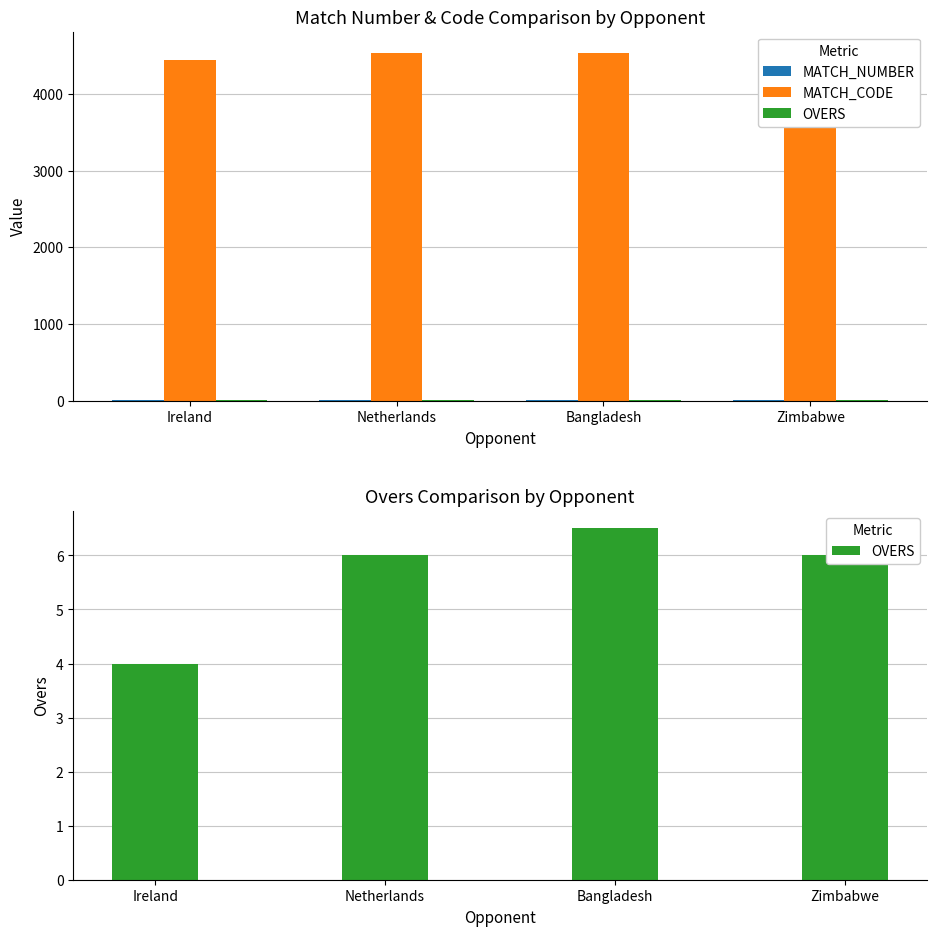

Reading left to right, list all the values displayed in this chart.

MATCH_NUMBER: Ireland=1.0	Netherlands=2.0	Bangladesh=3.5	Zimbabwe=6.0
MATCH_CODE: Ireland=4444.0	Netherlands=4530.0	Bangladesh=4538.5	Zimbabwe=4585.0
OVERS: Ireland=4.0	Netherlands=6.0	Bangladesh=6.5	Zimbabwe=6.0